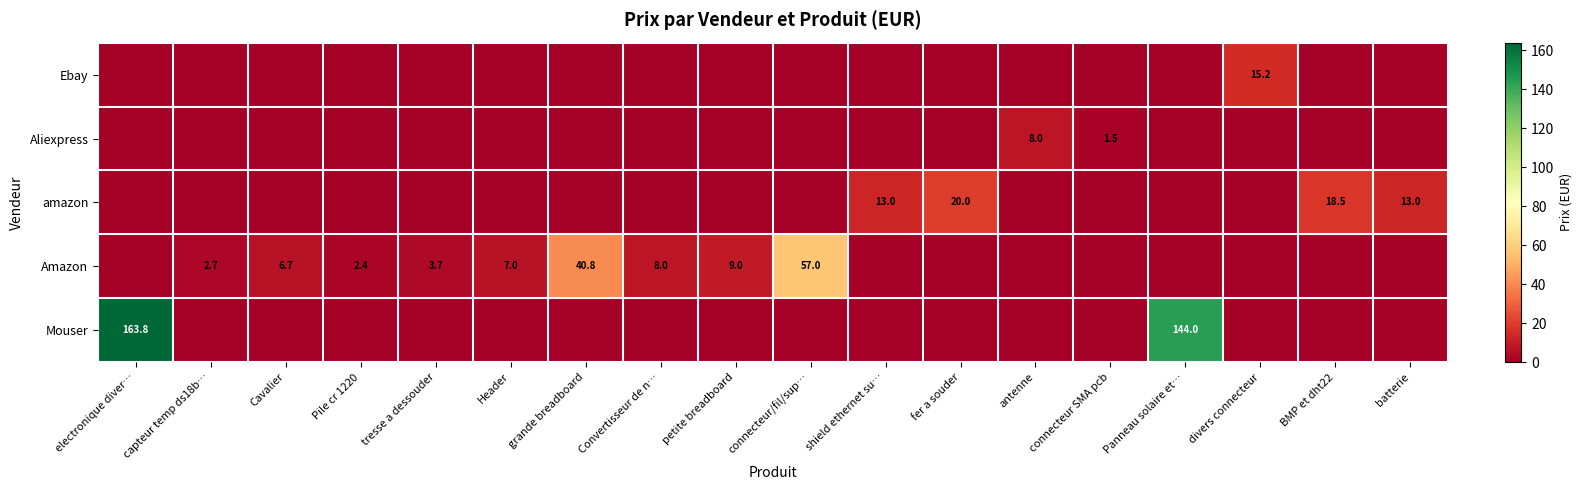

Is it true that Amazon equals 54.1 at grande breadboard?

False